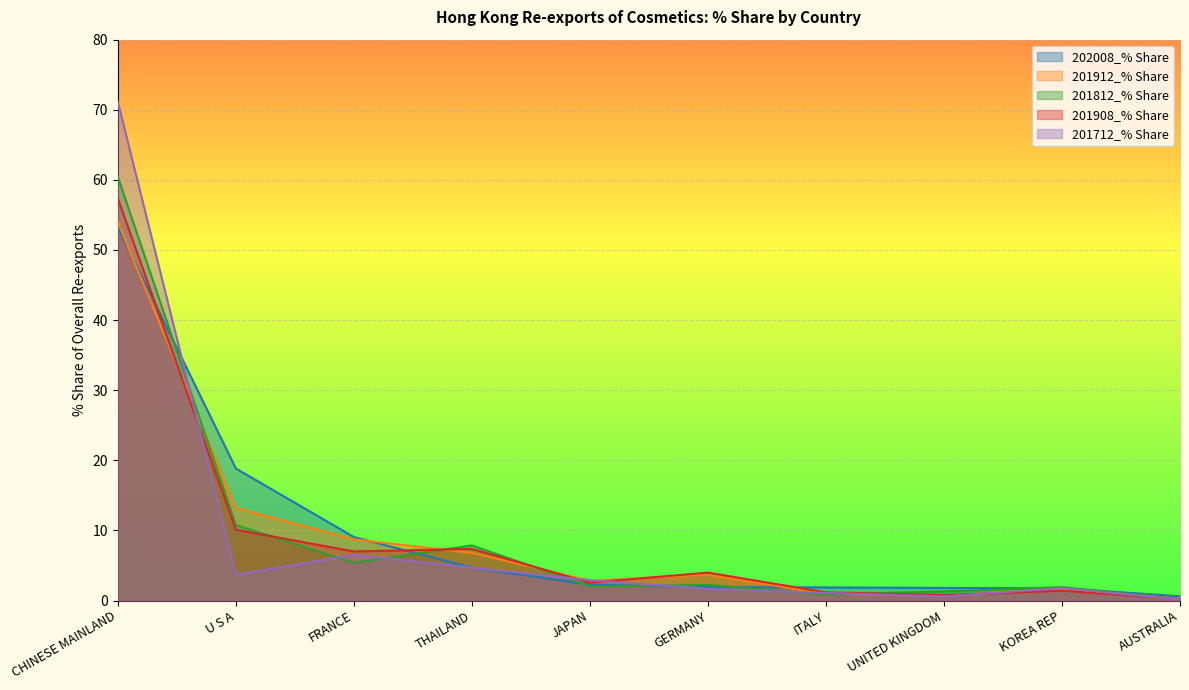

What position from the right is THAILAND?

7